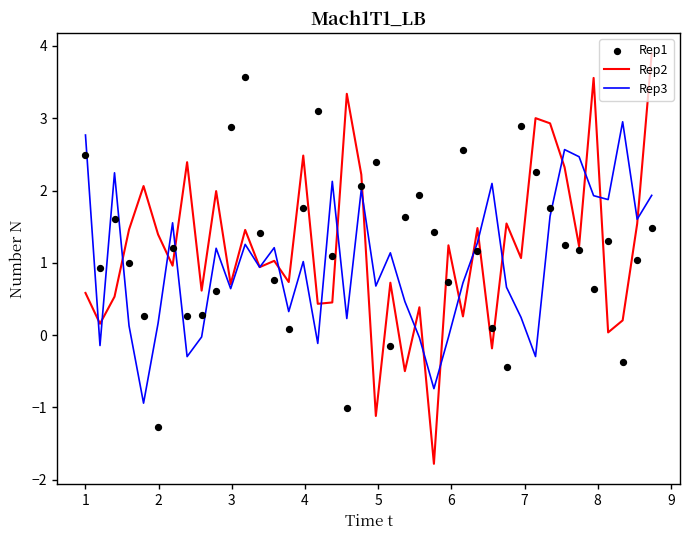

Which series has the largest Y range (max minus min)?

Rep2